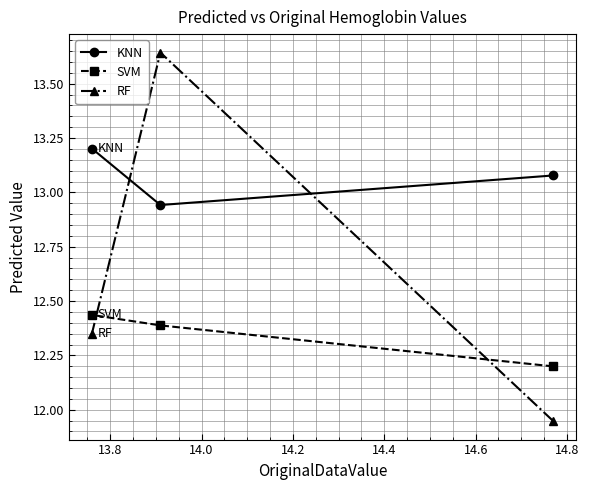

What is the difference between the second highest and minimum values in the RF series?

0.4